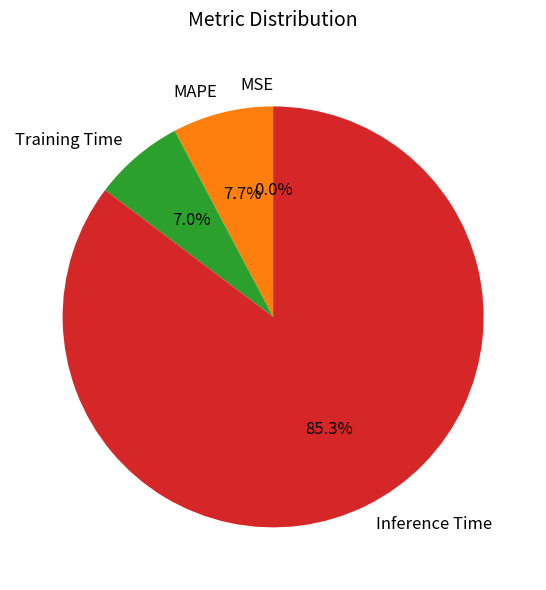

How much of the chart is everything except Training Time?

93.0%